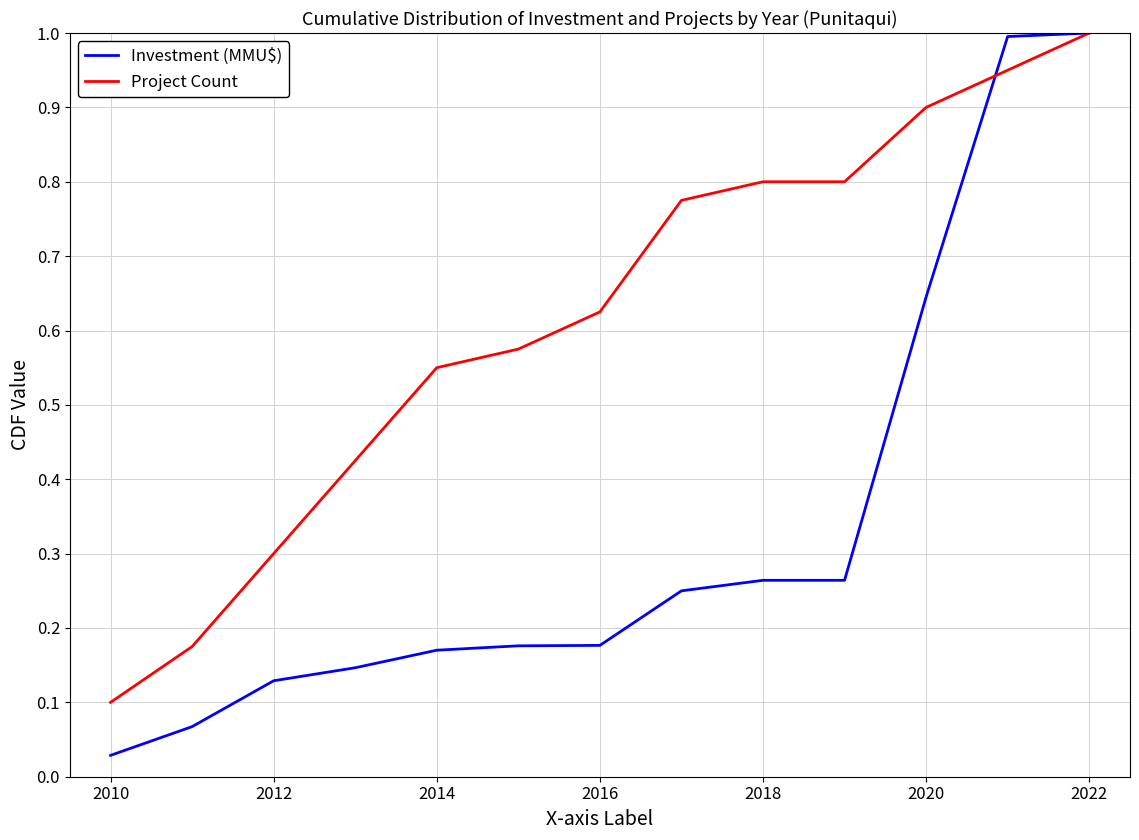

Count the number of categories in the chart.

13